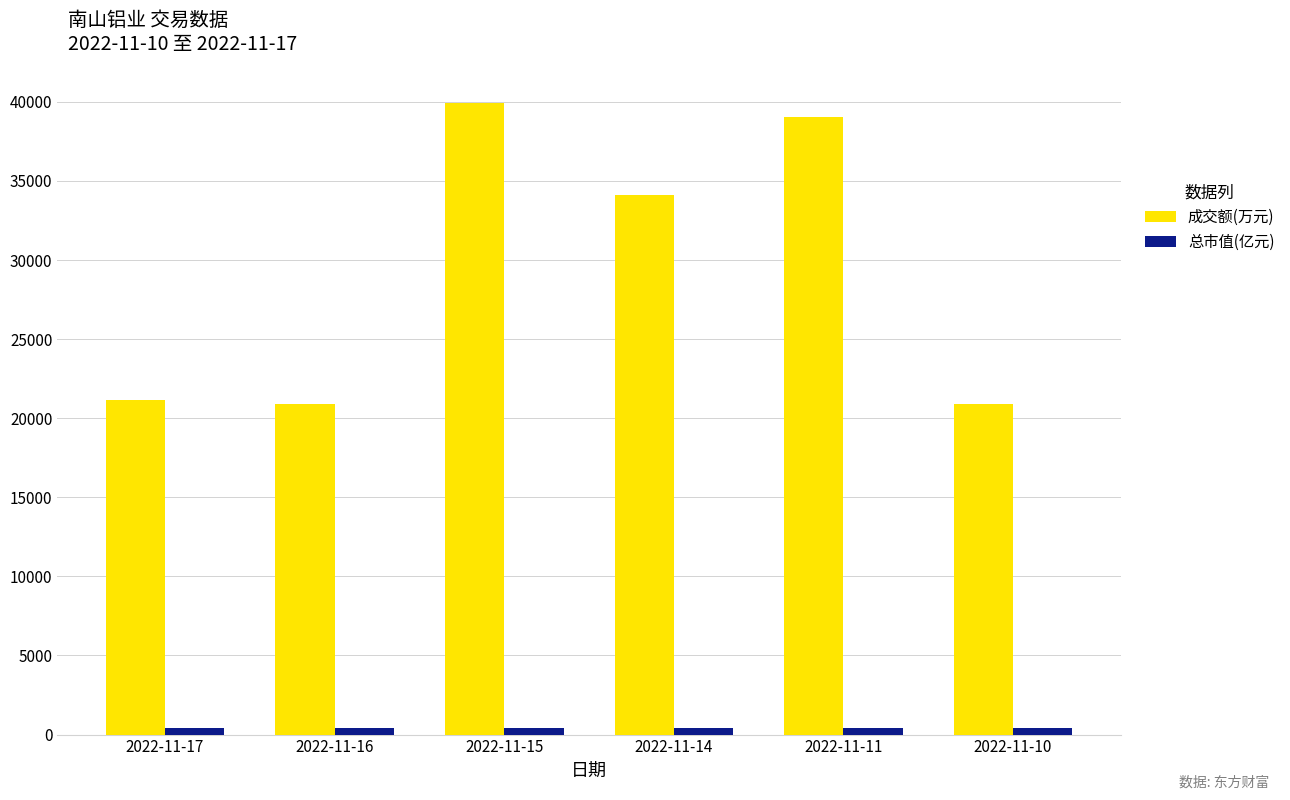

True or false: 成交额(万元) has a value of 21131.0 at 2022-11-17.

True